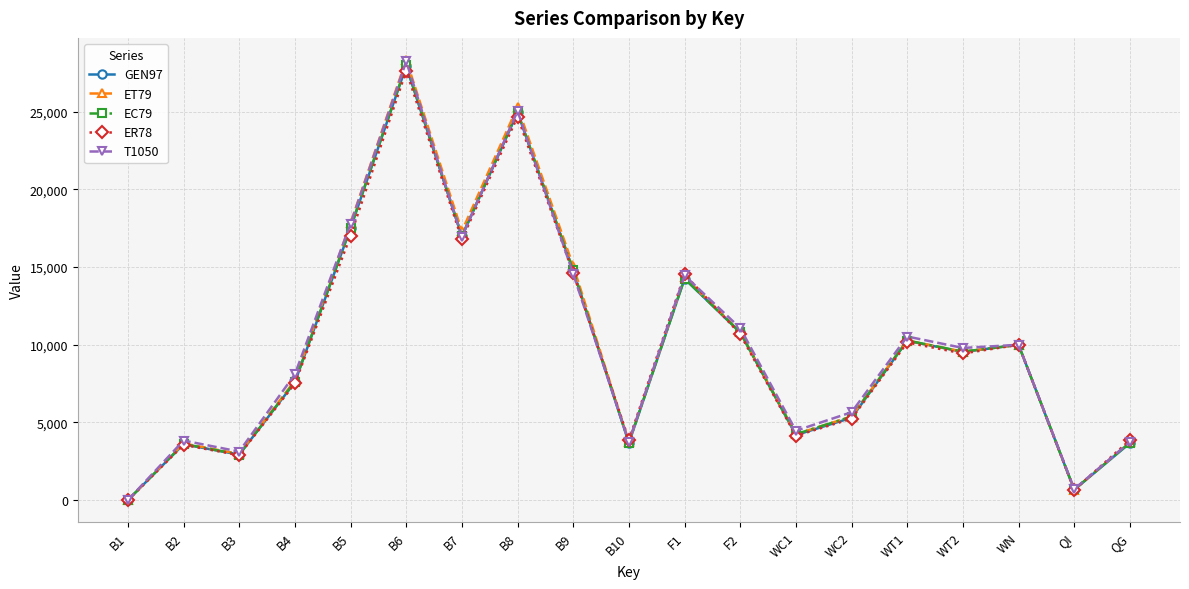

In EC79, how many points are higher than both neighbors (excluding endpoints)?

6